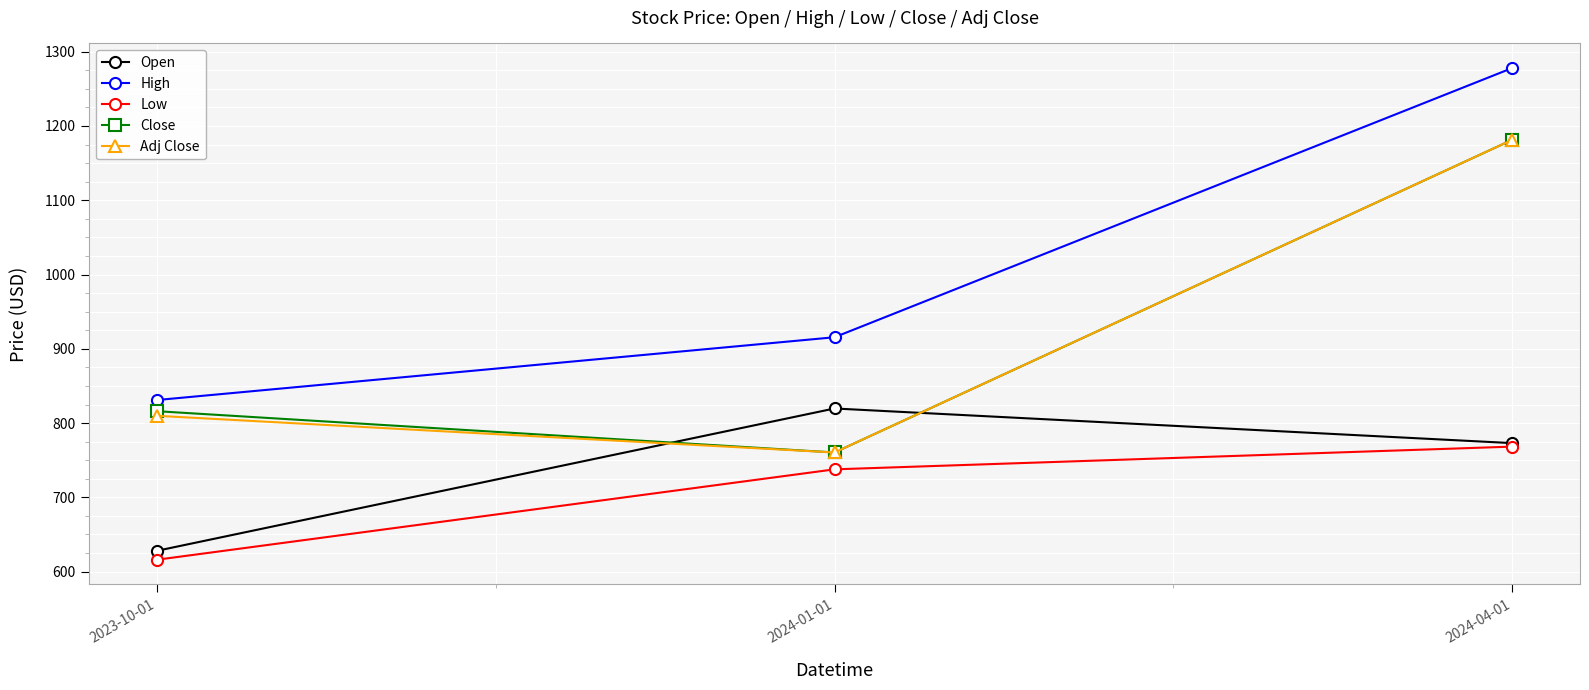

What is the maximum value for High?

1278.0